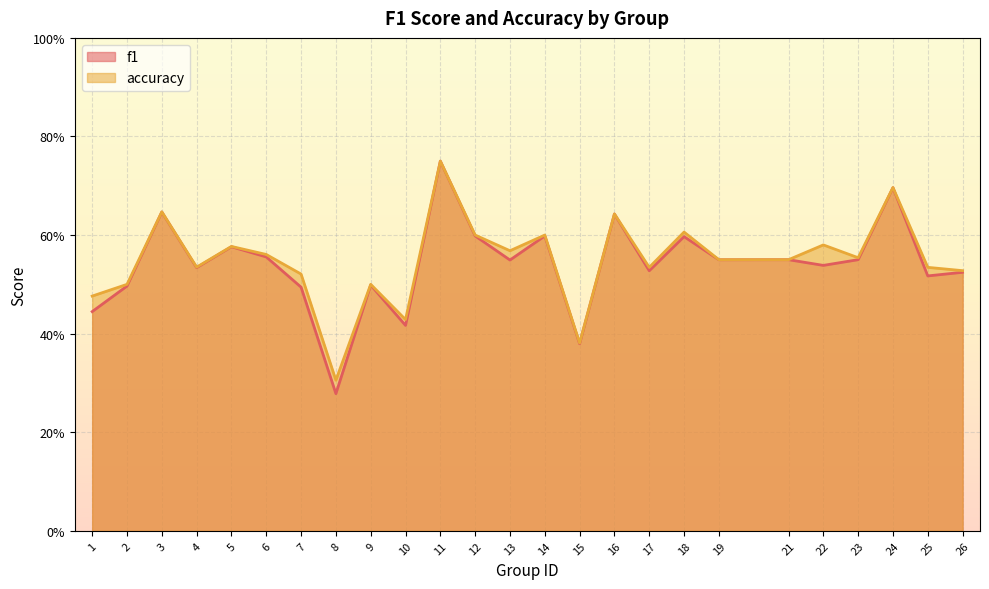

At which category is the sum across all series the highest?

11